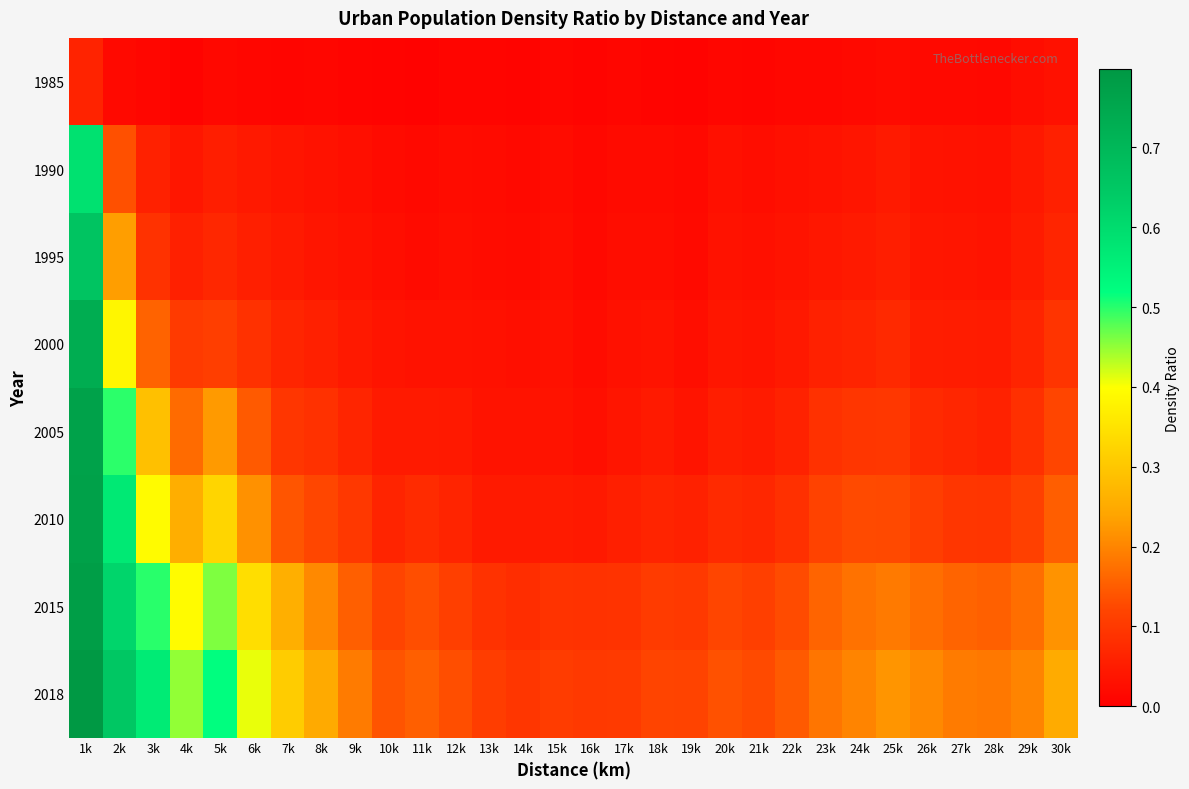

Between 11k and 19k, which series saw the biggest shift?

2018